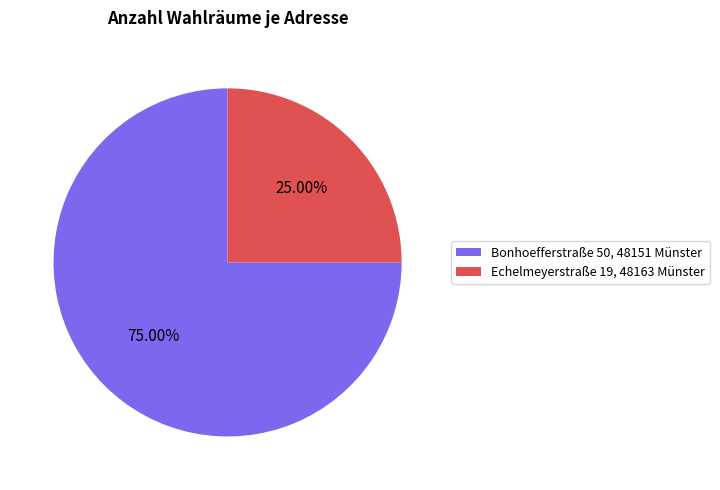

What is the largest slice in the pie chart?

Bonhoefferstraße 50, 48151 Münster